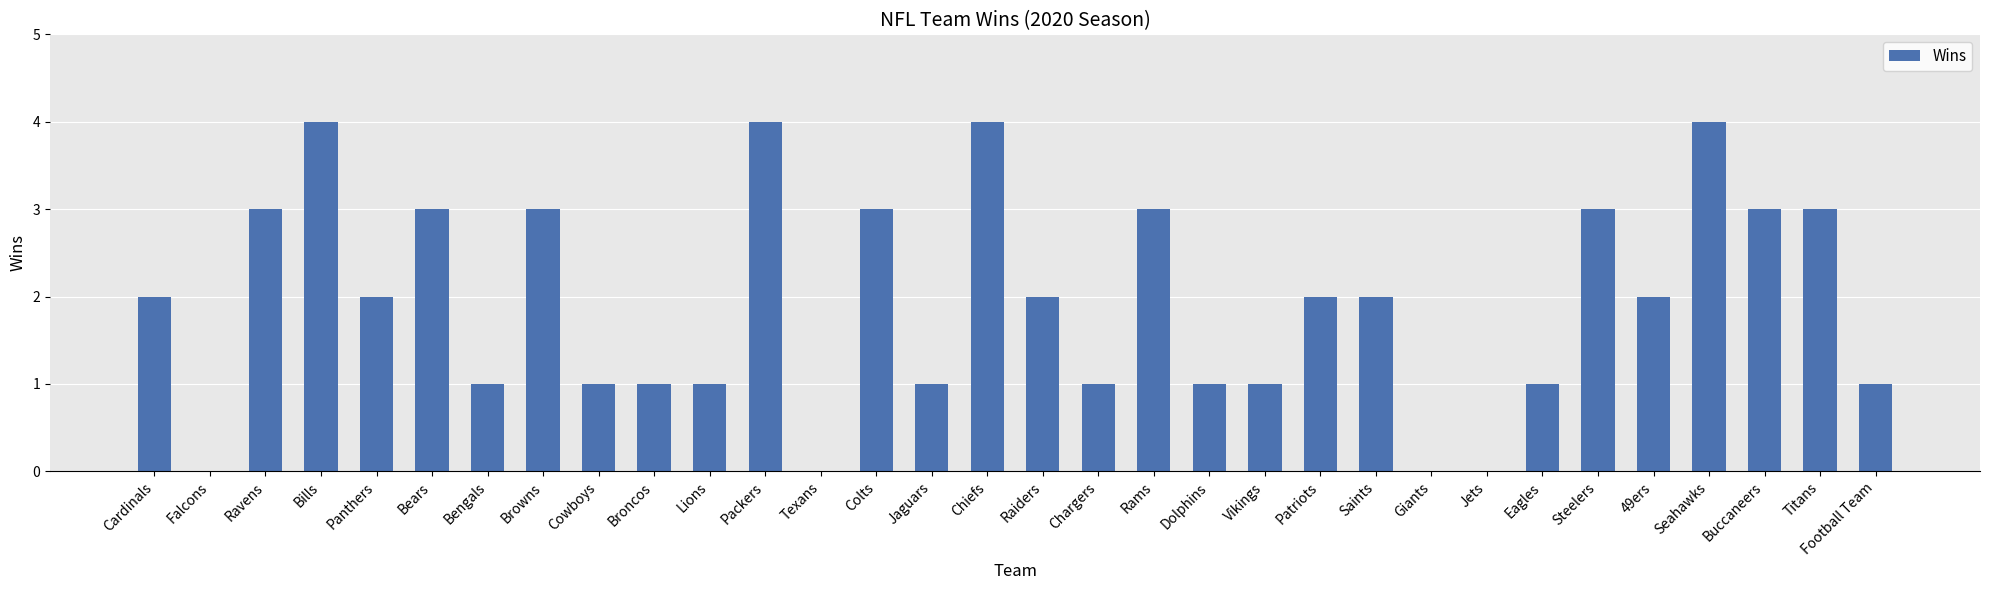

Reading left to right, list all the values displayed in this chart.

2	0	3	4	2	3	1	3	1	1	1	4	0	3	1	4	2	1	3	1	1	2	2	0	0	1	3	2	4	3	3	1